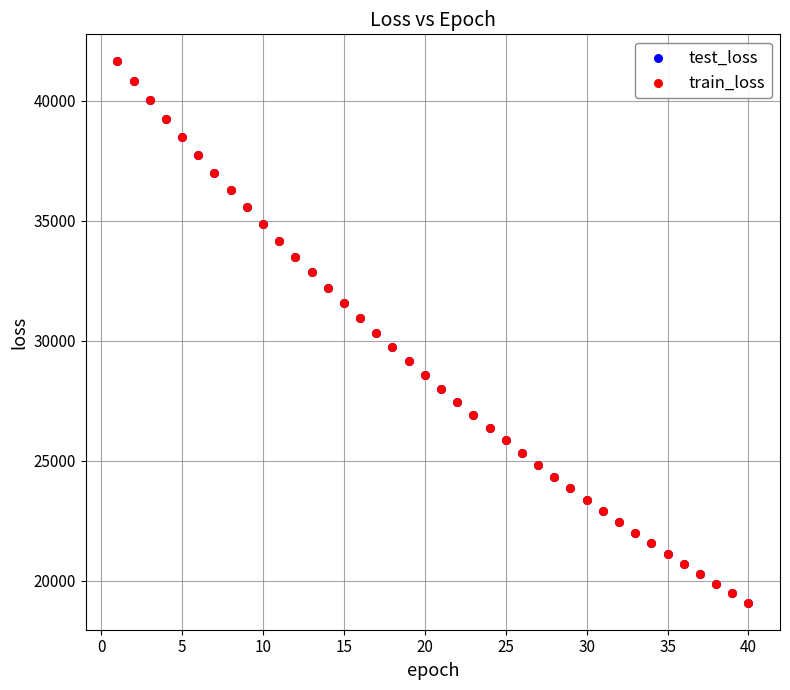

Which series has the widest spread of Y values?

train_loss